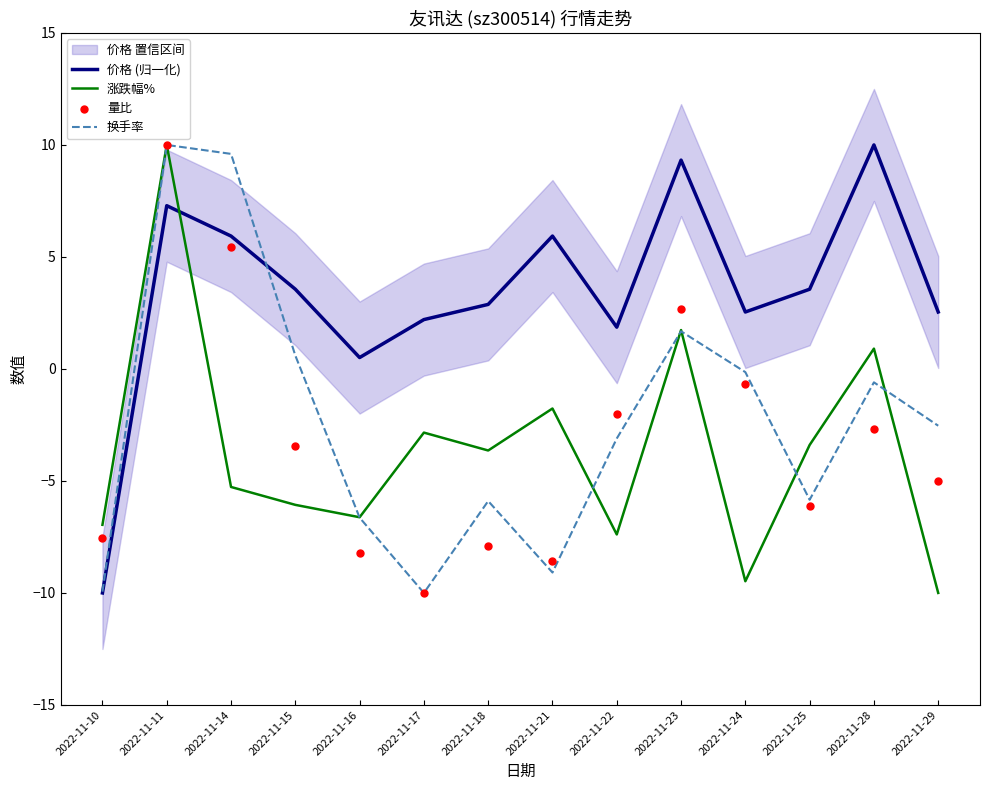

Is the value of 价格 (归一化) at 2022-11-17 greater than the value of 量比 at 2022-11-15?

Yes